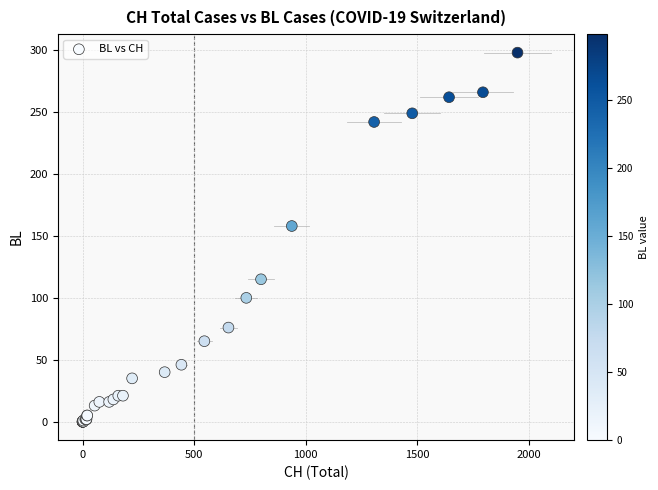

What Y value in the scatter plot is closest to 149?

158